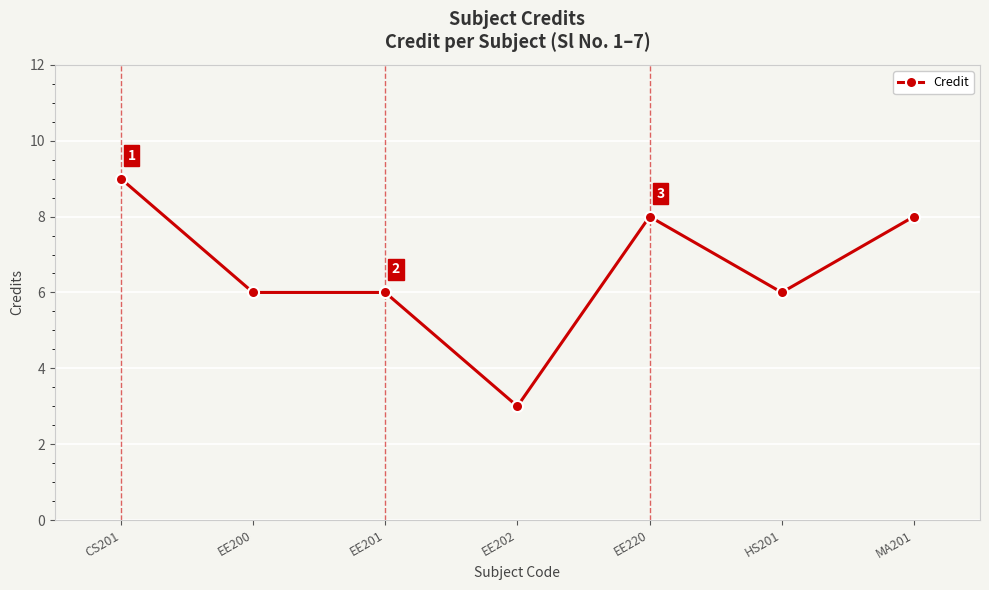

Where does the data first go above 6?

CS201